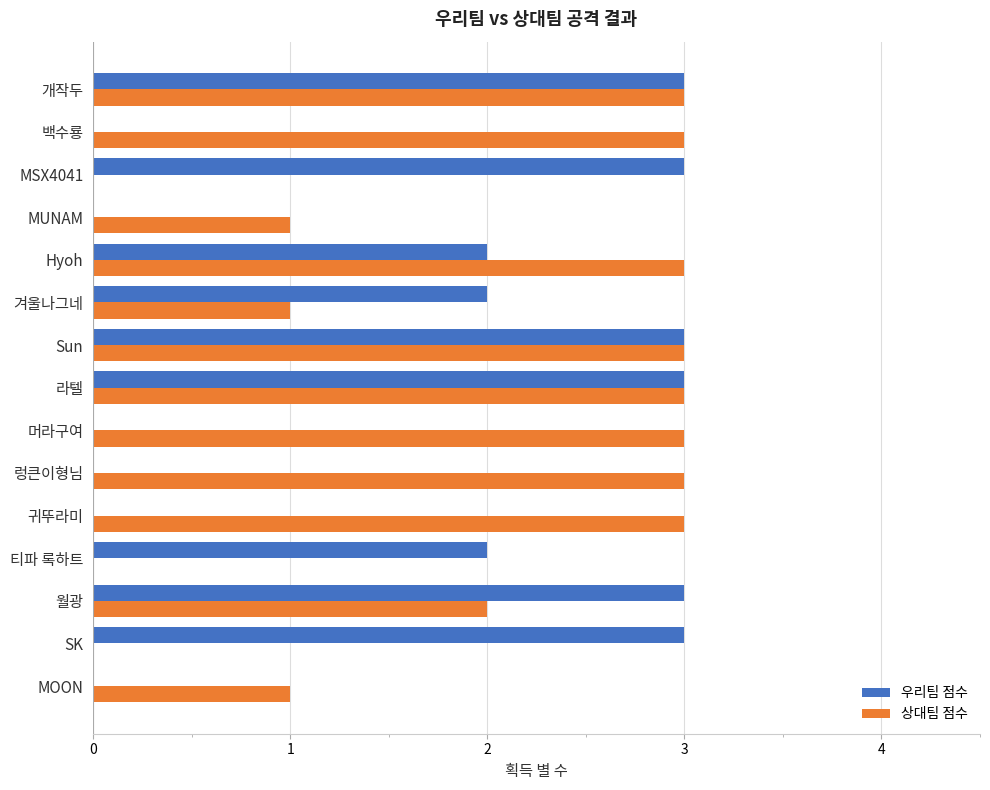

What is the sum of all 우리팀 점수 values?

24